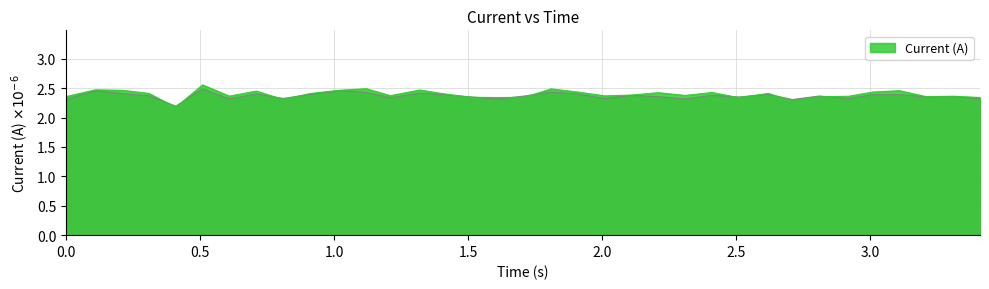

Count the values in the range 2 to 3.

35